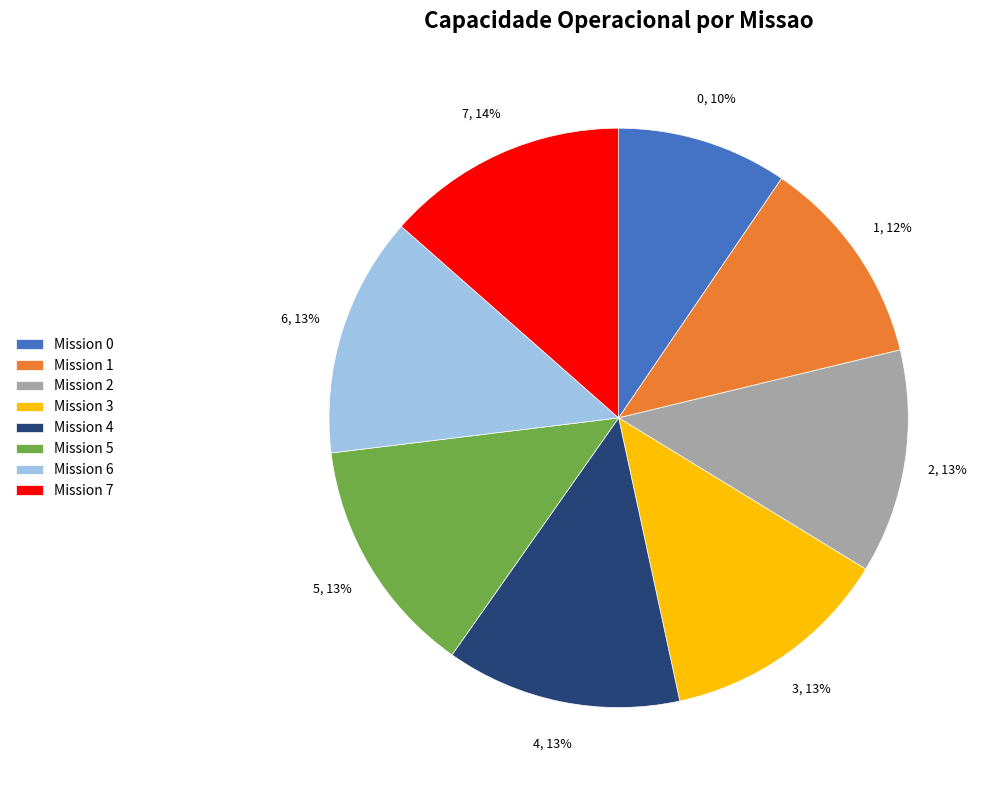

To the nearest percent, what is the difference between the largest and smallest slice percentages?

4%